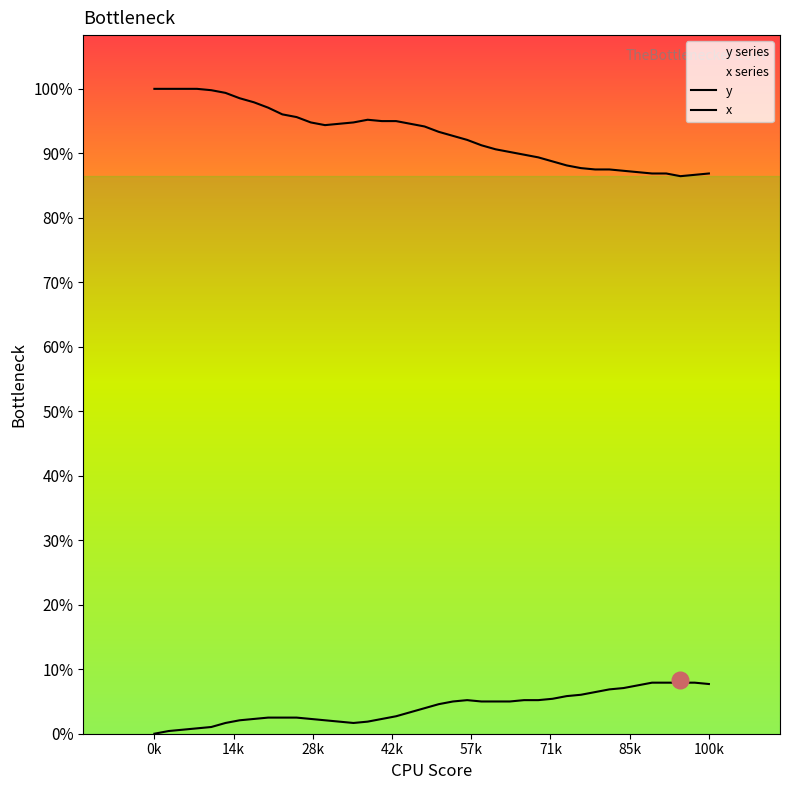

How many interior local peaks does the y series have?

1